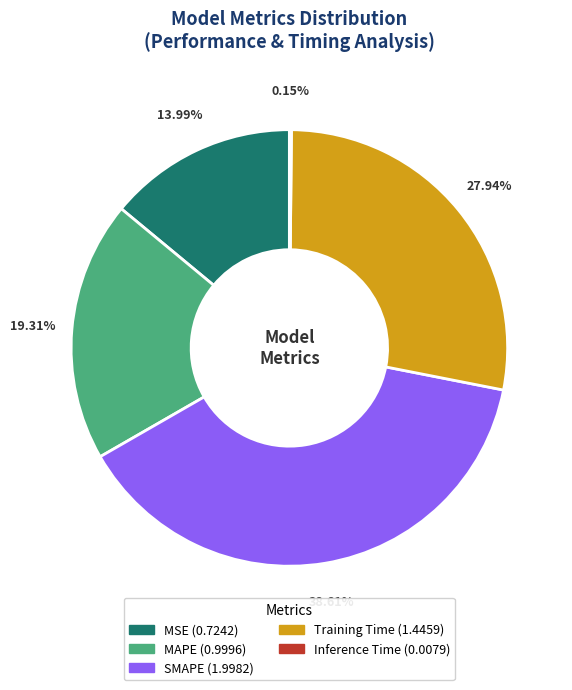

What is the largest slice in the pie chart?

SMAPE